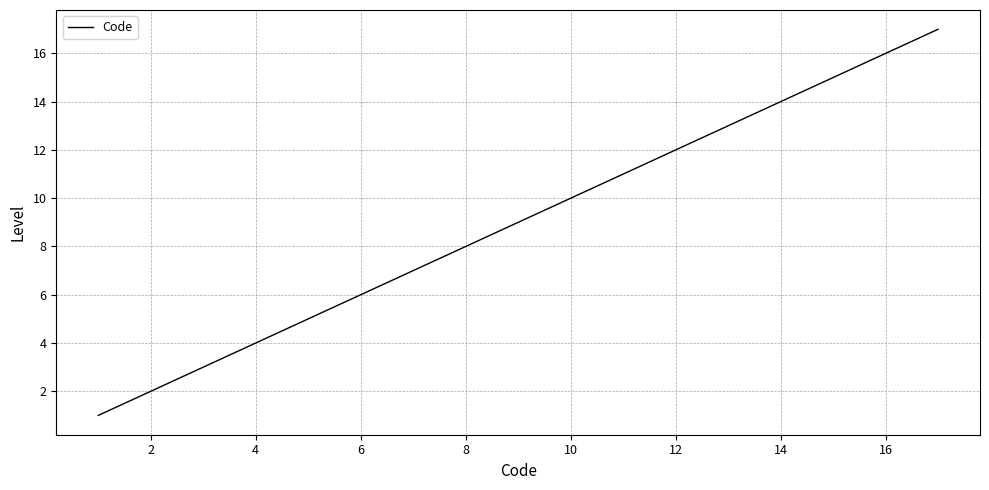

Reading right to left, transcribe all the data shown in this chart.

17	16	15	14	13	12	11	10	9	8	7	6	5	4	3	2	1